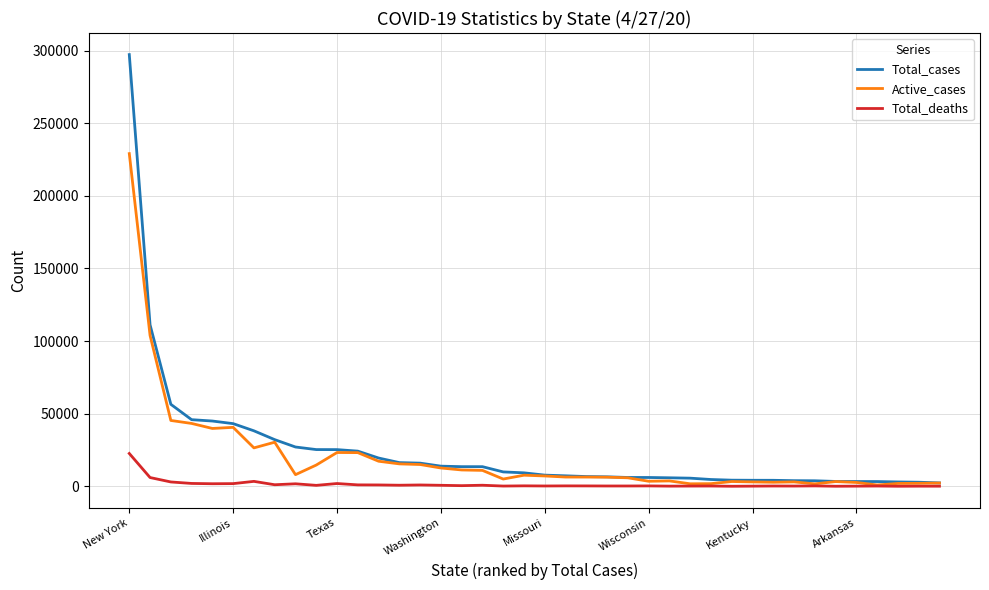

What is the highest value of the Active_cases series?

229055